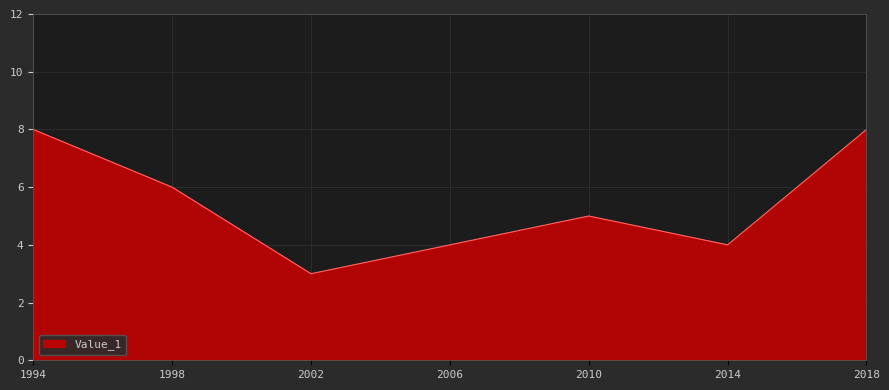

True or false: the data shows 2 at 1998.

False